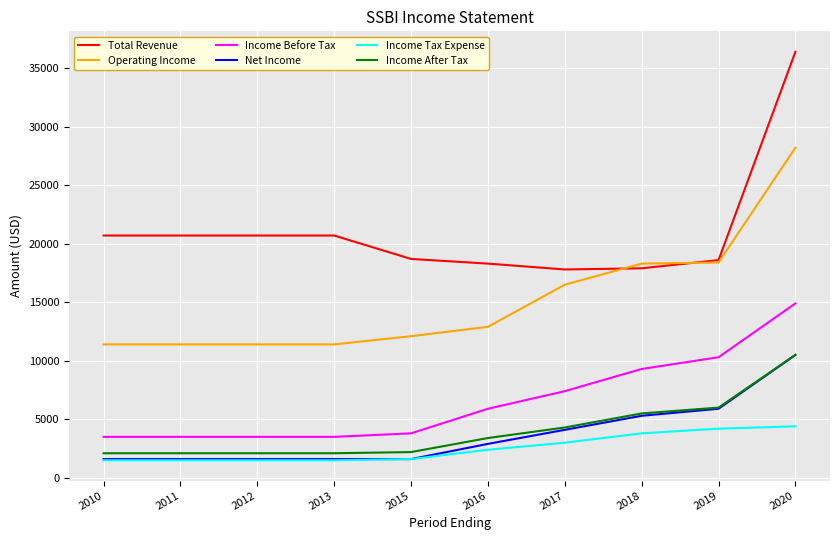

Is it true that Income Before Tax equals 2513 at 2019?

False